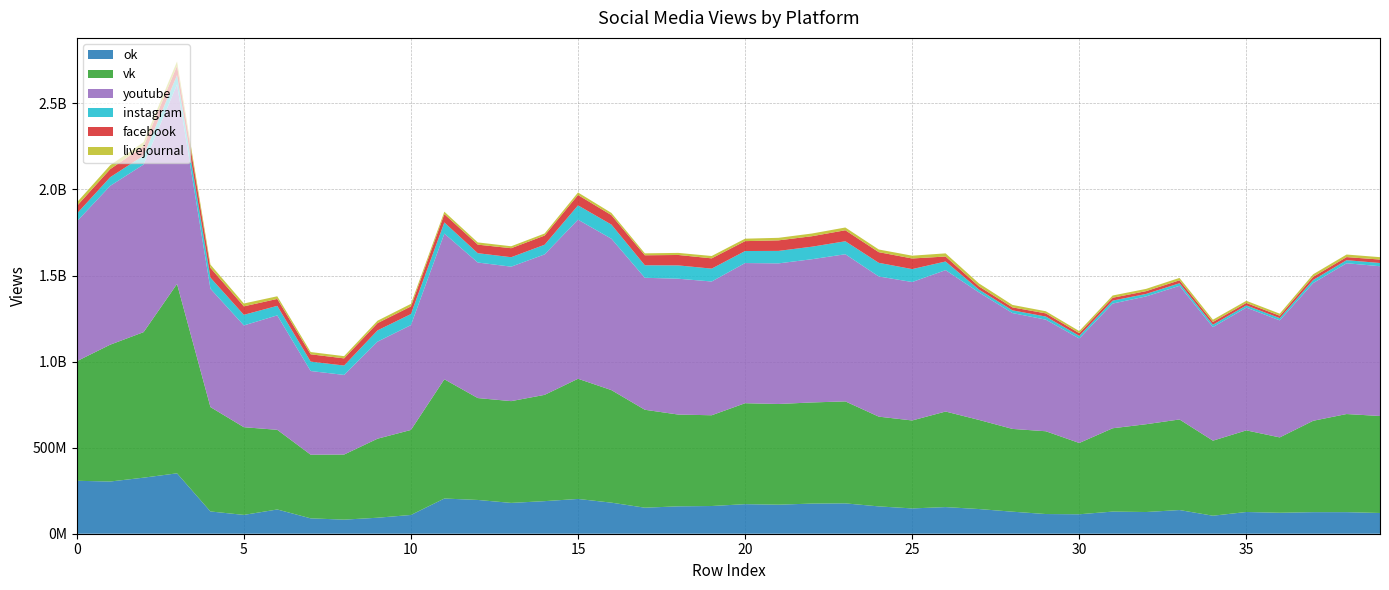

Reading right to left, list all the values displayed in this chart.

ok: 39=120500936	38=125273771	37=125252053	36=121813485	35=126201065	34=104609346	33=137598383	32=126096065	31=128603106	30=113027872	29=114367684	28=128030300	27=143398719	26=154723537	25=147027230	24=158772777	23=176329802	22=175140402	21=168728369	20=171703767	19=160989276	18=159126423	17=151218679	16=180505083	15=202027832	14=189295808	13=179087809	12=196192505	11=204537986	10=109014982	9=92897686	8=81853206	7=89324487	6=140869981	5=109330674	4=129352184	3=350944567	2=325701945	1=303331928	0=307563365
vk: 39=563456633	38=570080335	37=530883994	36=437784613	35=474240409	34=436062401	33=526278528	32=510076421	31=484122578	30=414164189	29=480949127	28=480940222	27=517710523	26=555152052	25=511010541	24=521437140	23=592508119	22=587522786	21=585038288	20=586523367	19=527275004	18=533172891	17=568989330	16=653877932	15=698308410	14=617466554	13=591267059	12=591973742	11=692839735	10=493912130	9=459174606	8=378190774	7=369734824	6=462831398	5=509516701	4=606528053	3=1100322752	2=845558998	1=794933555	0=694697185
youtube: 39=870142290	38=876154743	37=800263316	36=679839699	35=713406587	34=659595527	33=776411335	32=742569573	31=724509463	30=607070376	29=648315826	28=673115939	27=740688760	26=821423318	25=804252248	24=814464035	23=854943484	22=832168330	21=816888253	20=814372498	19=777101051	18=789213933	17=766763751	16=879357075	15=924194272	14=816006838	13=781185170	12=787501681	11=846329733	10=609193482	9=563747385	8=462539186	7=486187184	6=664833212	5=591340450	4=687416002	3=1159130322	2=973860751	1=922708790	0=811809046
instagram: 39=18753192	38=17693864	37=17922499	36=13153261	35=12693213	34=14213364	33=14947429	32=14410060	31=17182411	30=15207990	29=18053441	28=15746499	27=16477034	26=50379854	25=75051308	24=79219162	23=75405882	22=72687287	21=72559125	20=69795213	19=74776105	18=77375809	17=72689727	16=82249986	15=83174419	14=56139350	13=54921111	12=54157385	11=64784250	10=64187291	9=65474516	8=54522851	7=54598274	6=55435773	5=61595921	4=64536067	3=54063163	2=51764161	1=50453847	0=45132293
facebook: 39=20028237	38=18007570	37=18271714	36=13991496	35=14186571	34=15867889	33=17112372	32=16135802	31=16533320	30=15729285	29=18425749	28=17240596	27=18524937	26=28764775	25=61785643	24=61856357	23=63963281	22=60940601	21=61179562	20=57505123	19=59720841	18=60602619	17=58012096	16=54821959	15=60309077	14=53256030	13=52342733	12=49634263	11=48436445	10=44085414	9=42270783	8=41633624	7=42583610	6=40246002	5=49196799	4=56833209	3=53944087	2=54866773	1=46766316	0=44469784
livejournal: 39=13853343	38=14806143	37=14758563	36=11931010	35=12538991	34=13053945	33=13929011	32=13229552	31=13141259	30=12182249	29=12375082	28=14335888	27=17263681	26=18385625	25=16225491	24=15569124	23=15935370	22=15686777	21=14730105	20=14273085	19=13628567	18=12041389	17=11300845	16=12931633	15=14522389	14=12003824	13=11290350	12=12977254	11=14097203	10=15060355	9=13937925	8=12885783	7=13025919	6=15312573	5=16657870	4=18800845	3=25118181	2=23478950	1=22630722	0=20672618